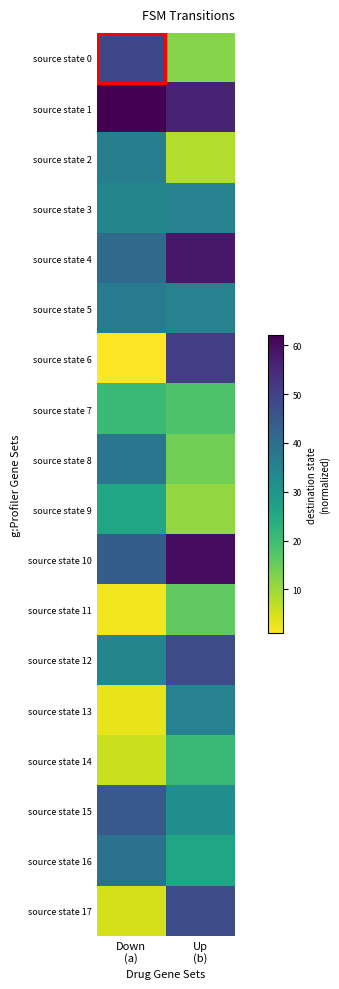

At Up (b), list the series in order from largest to smallest.

source state 10, source state 4, source state 1, source state 6, source state 12, source state 17, source state 3, source state 5, source state 13, source state 15, source state 16, source state 14, source state 7, source state 11, source state 8, source state 0, source state 9, source state 2